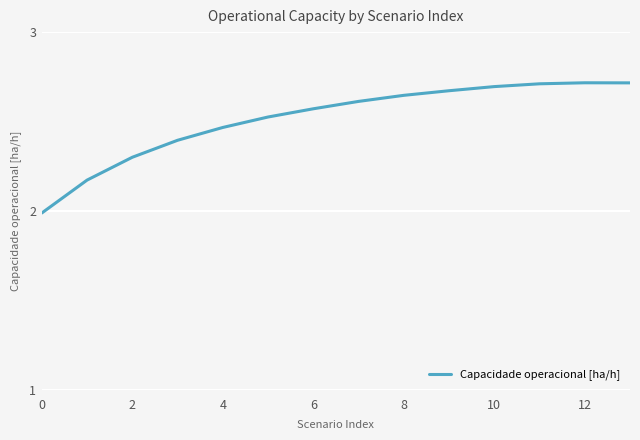

What is the difference between the maximum and minimum values?

0.7